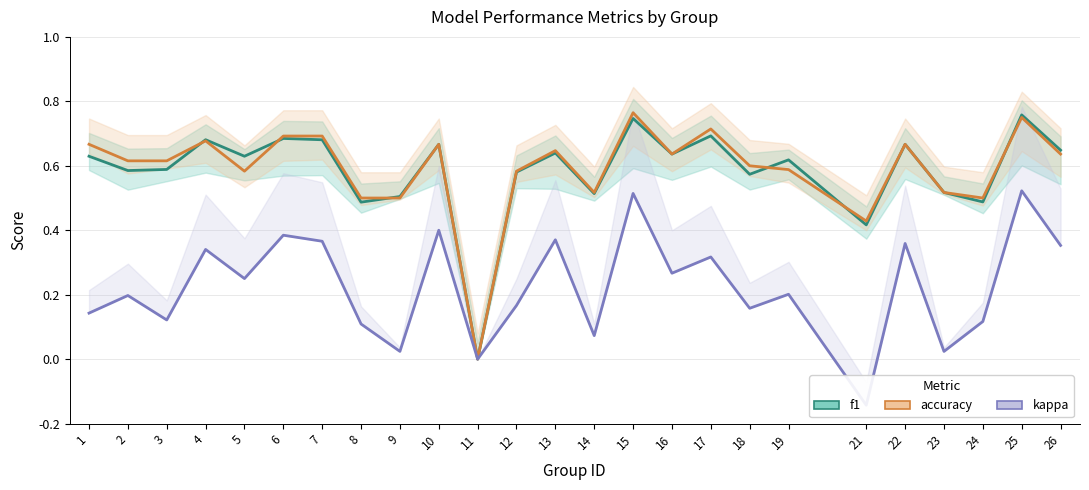

Which series changed the most between 7 and 17?

kappa